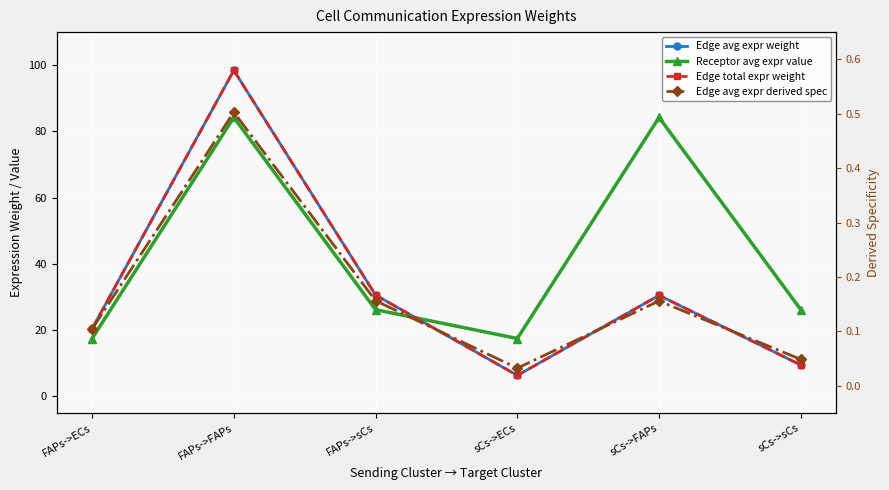

At how many categories does at least one series exceed 2?

6